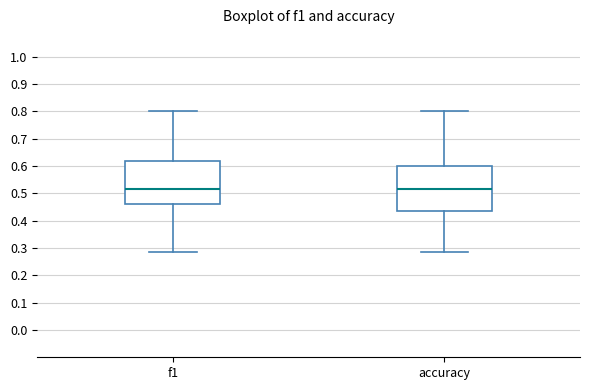

Reading left to right, read every box against the y-axis: the position of its median line, the range the box covers, and the ends of its whiskers. The values are not printed on the chart, so give them approximately, as read against the axis.

f1: median 0.51, box 0.46 to 0.62, whiskers 0.29 to 0.80
accuracy: median 0.52, box 0.44 to 0.60, whiskers 0.29 to 0.80